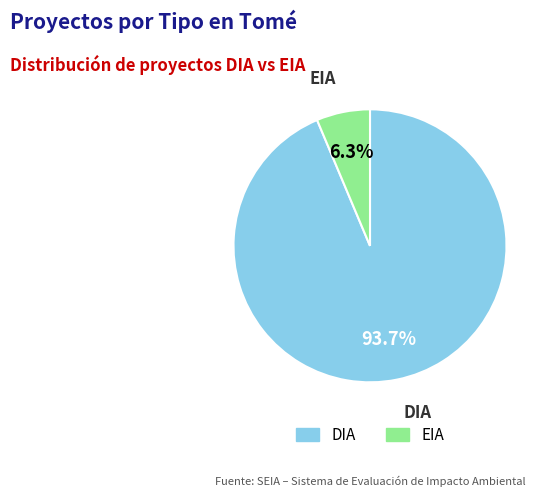

To the nearest percent, what is the average slice percentage?

50%